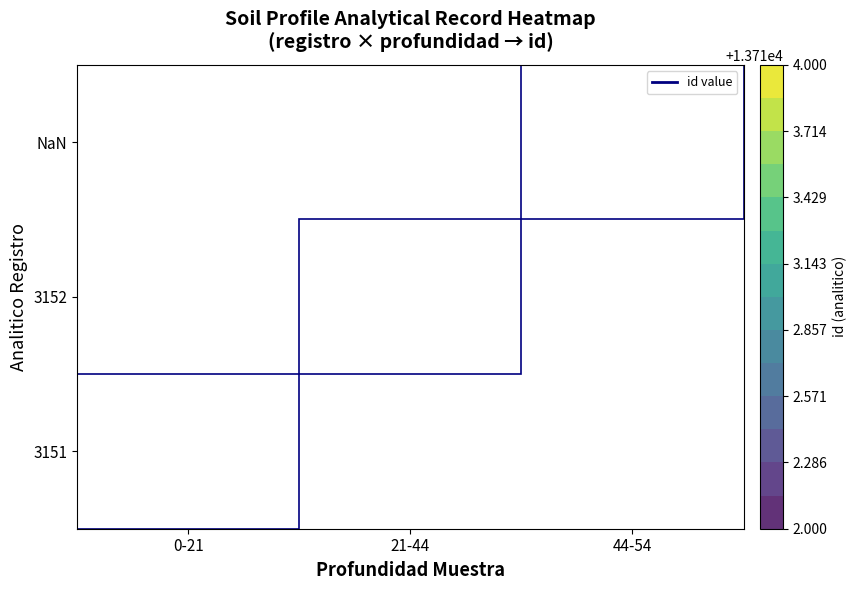

How many positive values does the 3152 series have?

1